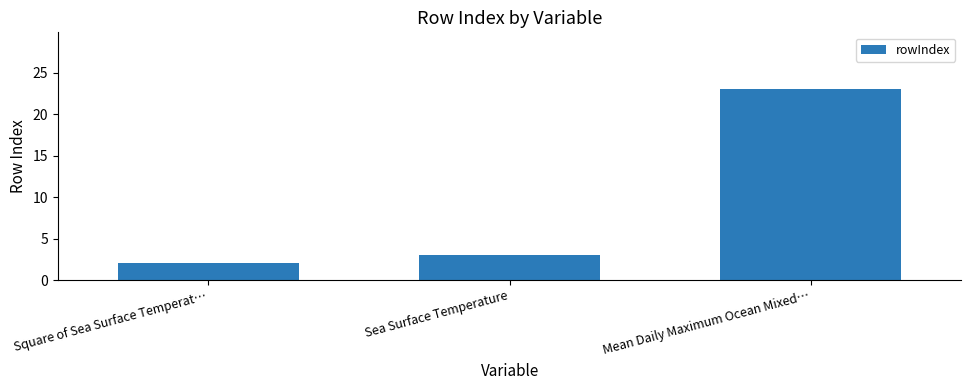

Count the number of categories in the chart.

3